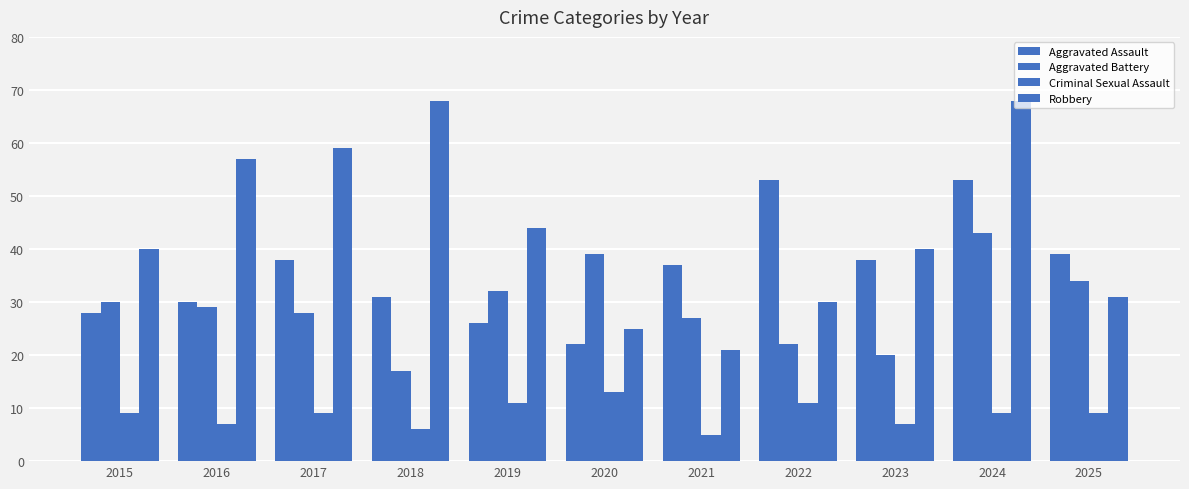

Does the chart contain stacked bars?

No